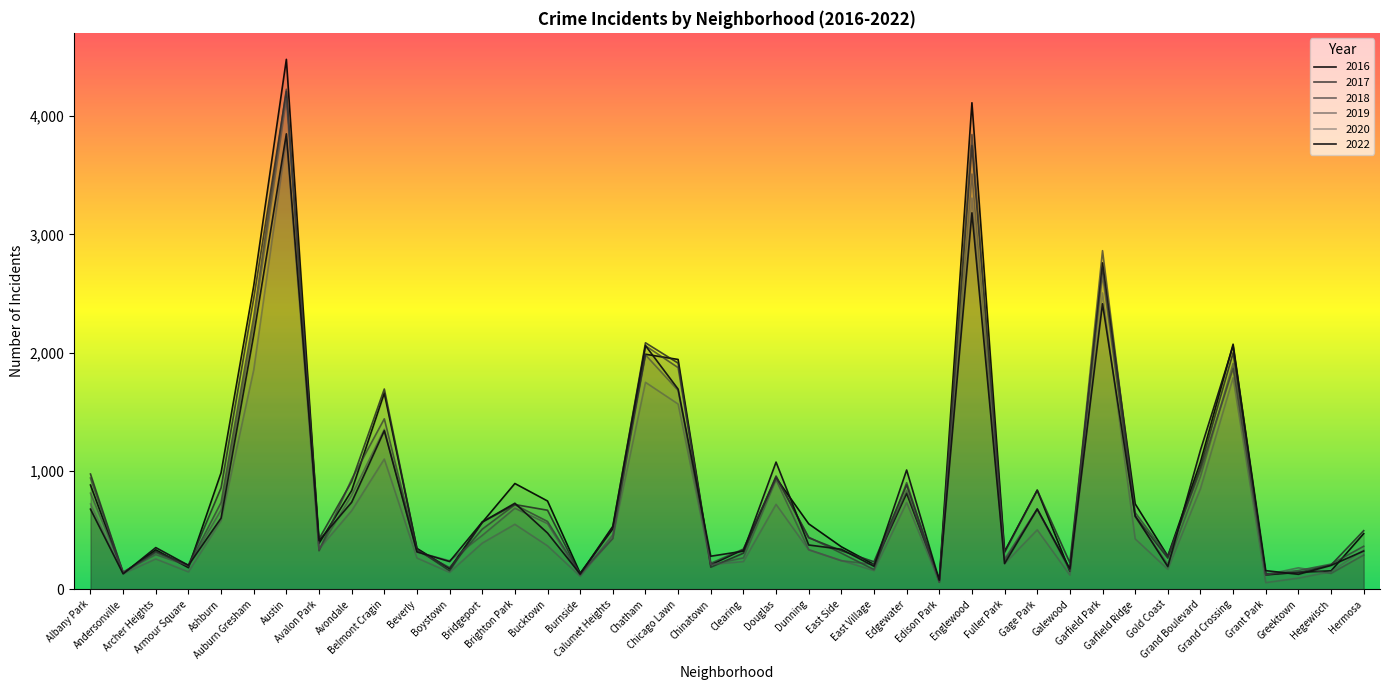

At which category is the sum across all series the highest?

Austin